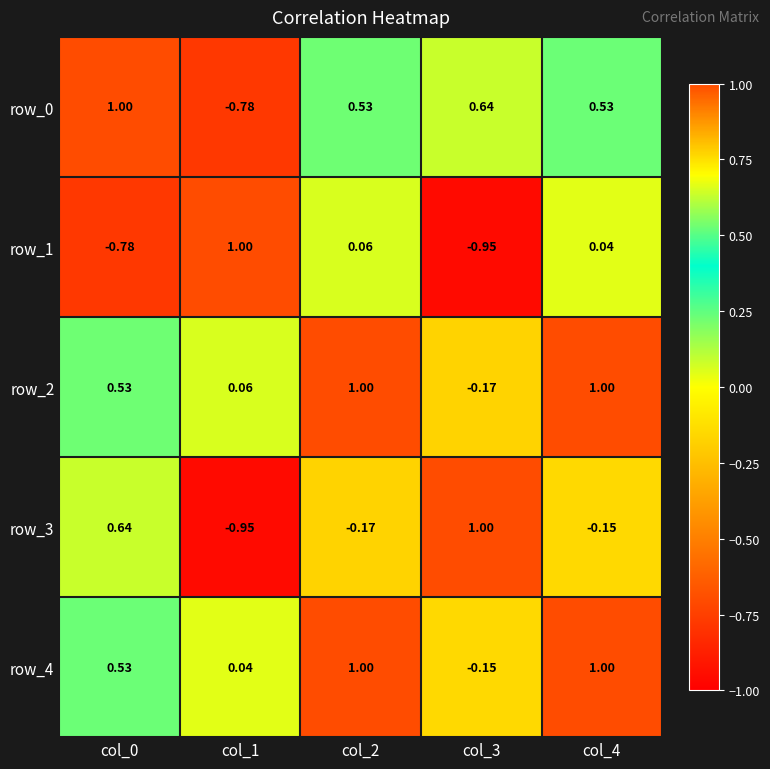

How many values in row_0 are above zero?

4